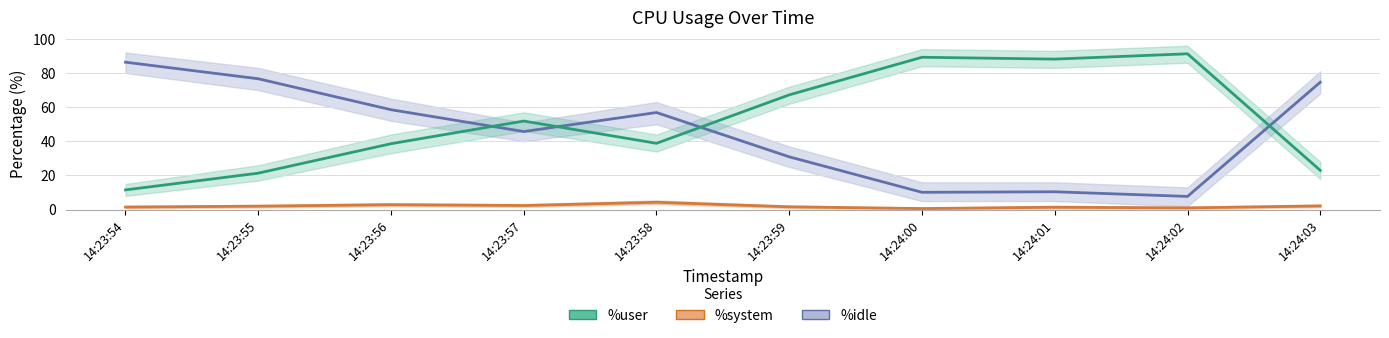

In %user, how many points are higher than both neighbors (excluding endpoints)?

3